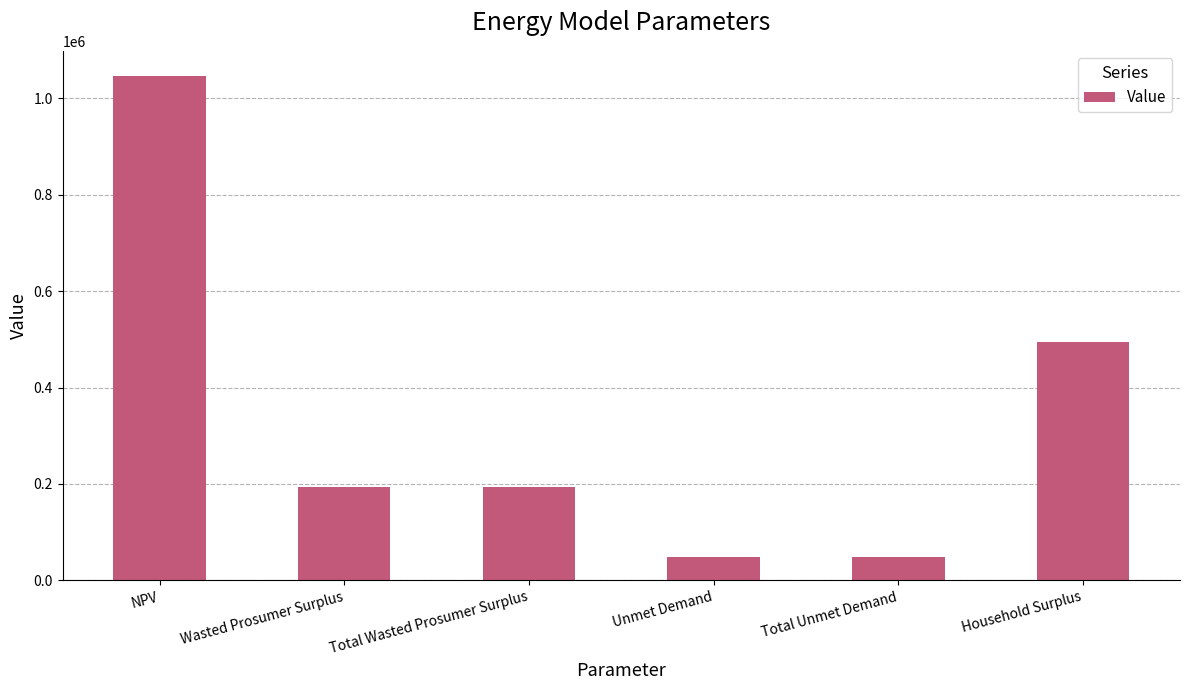

What is the average value?

337188.6